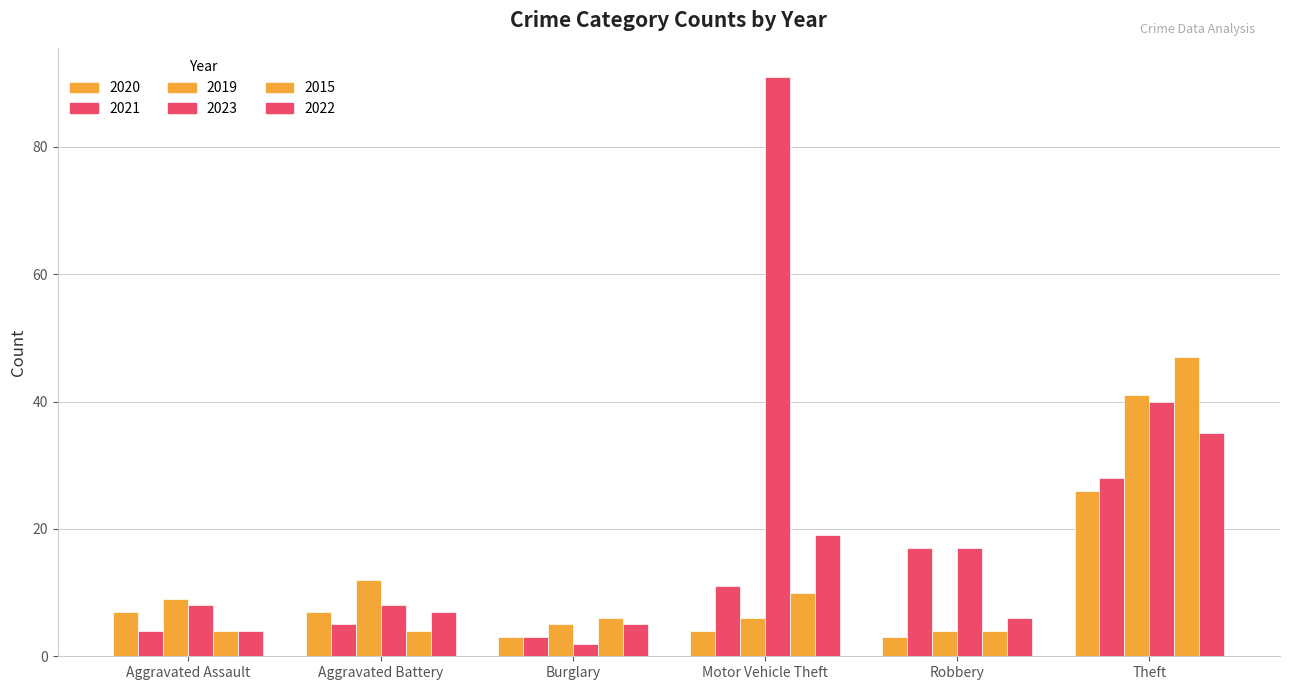

How many bars are there in total?

36